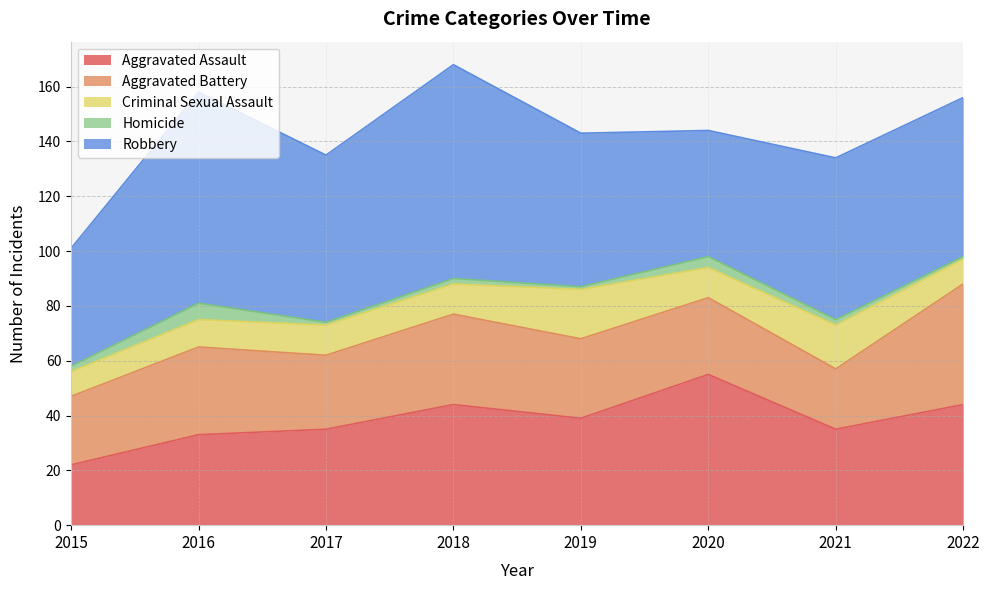

Reading left to right, transcribe all the data shown in this chart.

Aggravated Assault: 22	33	35	44	39	55	35	44
Aggravated Battery: 25	32	27	33	29	28	22	44
Criminal Sexual Assault: 9	10	11	11	18	11	16	9
Homicide: 2	6	1	2	1	4	2	1
Robbery: 43	77	61	78	56	46	59	58